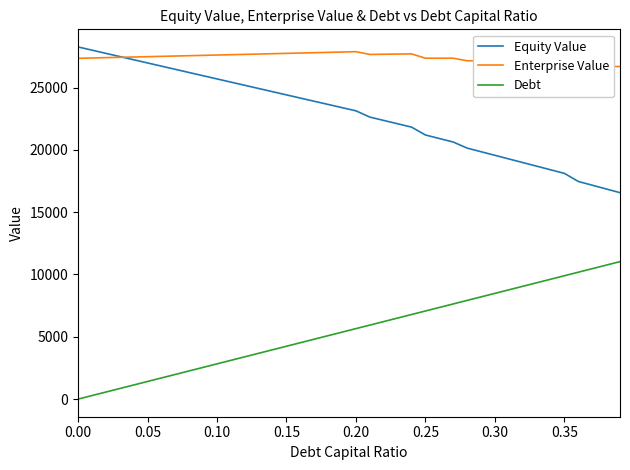

In Enterprise Value, how many points are lower than both neighbors (excluding endpoints)?

2